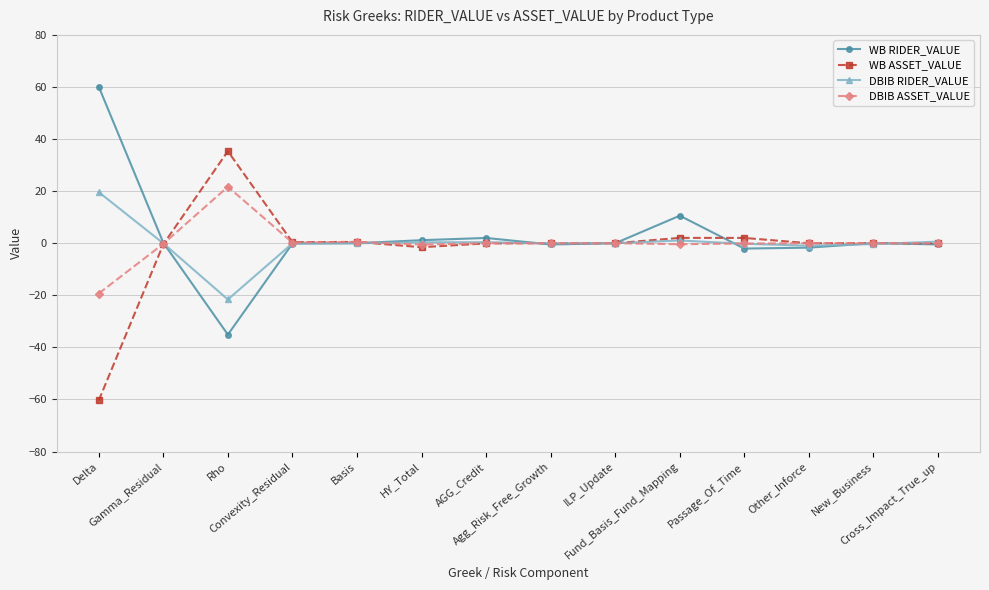

What is the total value across all series at New_Business?

-0.3